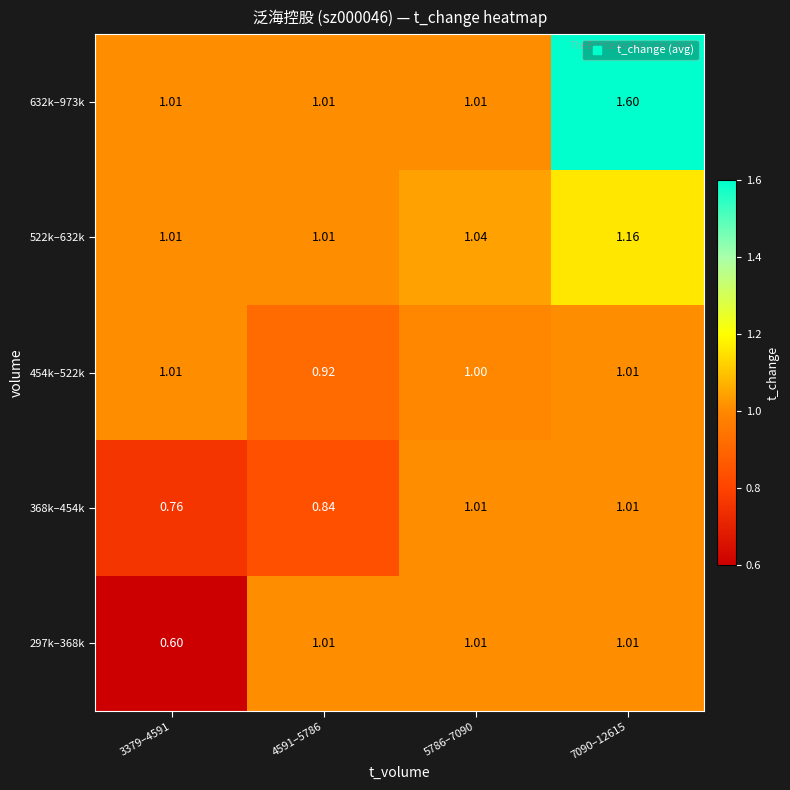

Is the value of 368k–454k at 4591–5786 greater than the value of 522k–632k at 7090–12615?

No